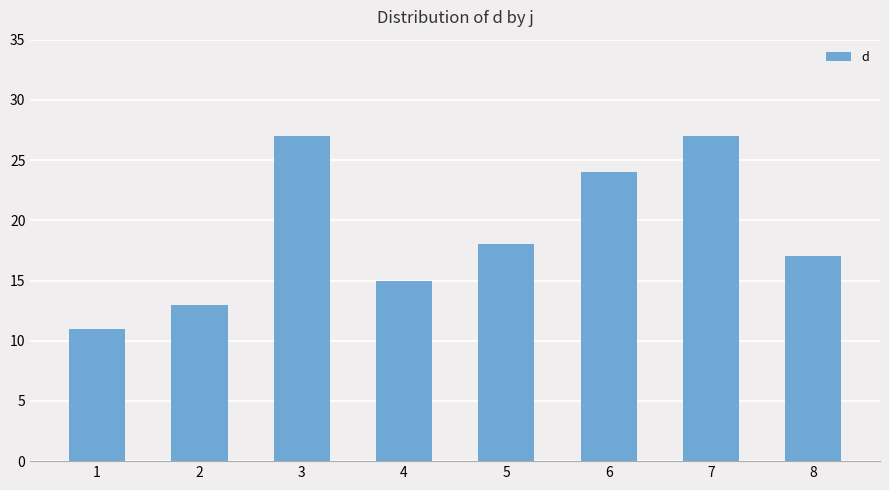

What is the change in value from 4 to 7?

+12